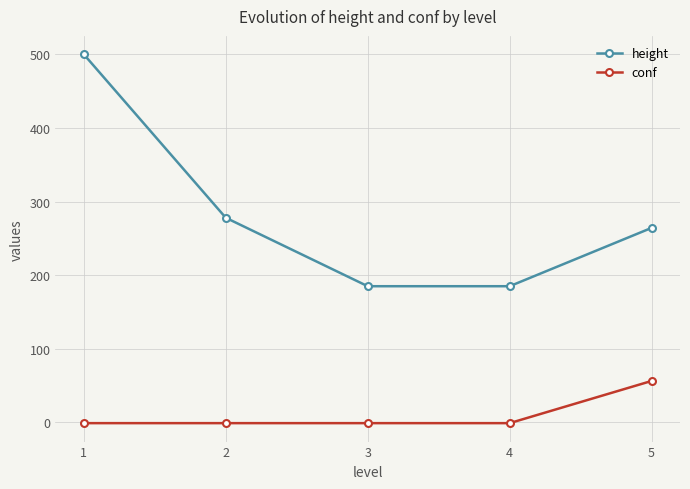

True or false: conf and height intersect in this chart.

False